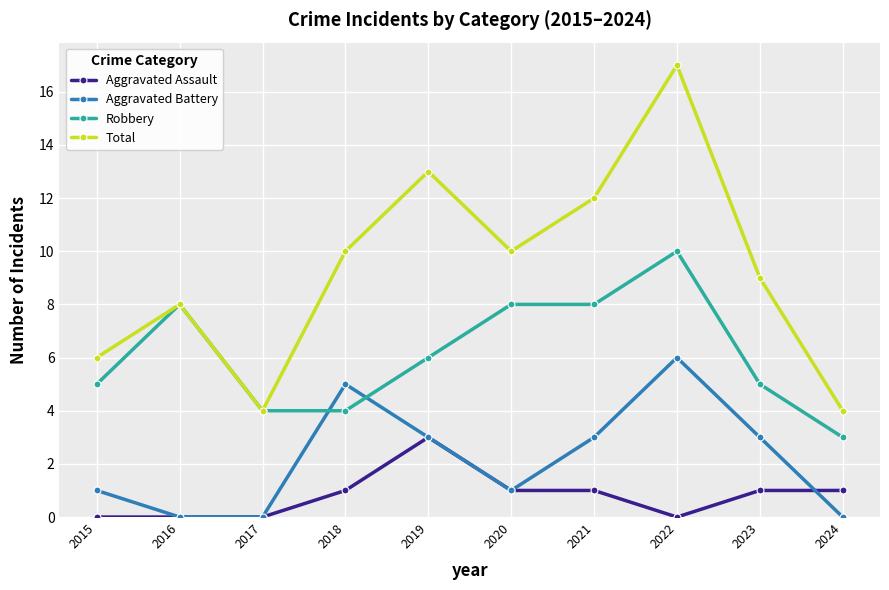

Which series has the widest spread of values?

Total